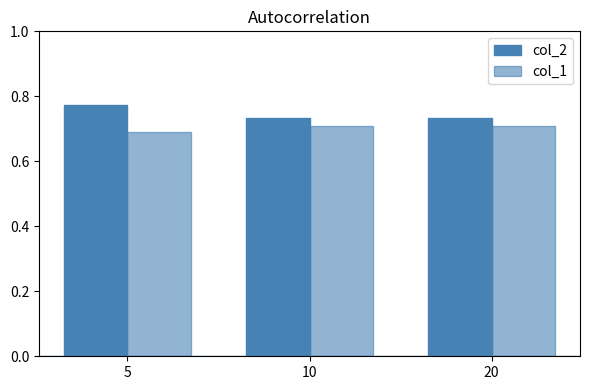

True or false: col_1 has a value of 0.7 at 10.

True